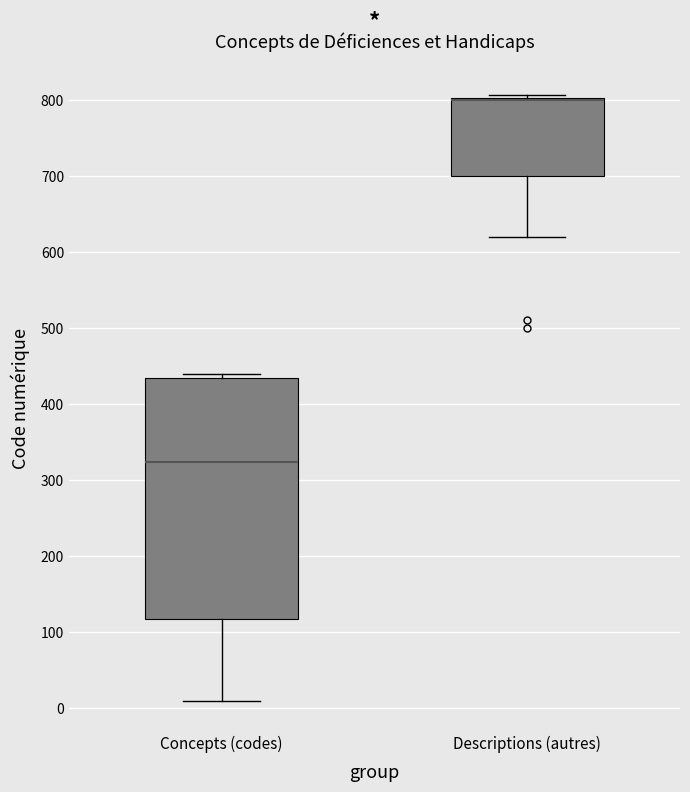

Which box is the tallest, from its lower edge to its upper edge?

Concepts (codes)